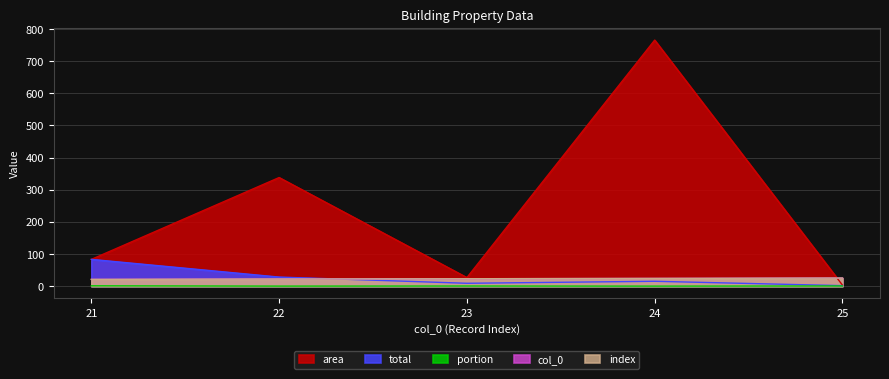

How many index values are between 22 and 24?

3